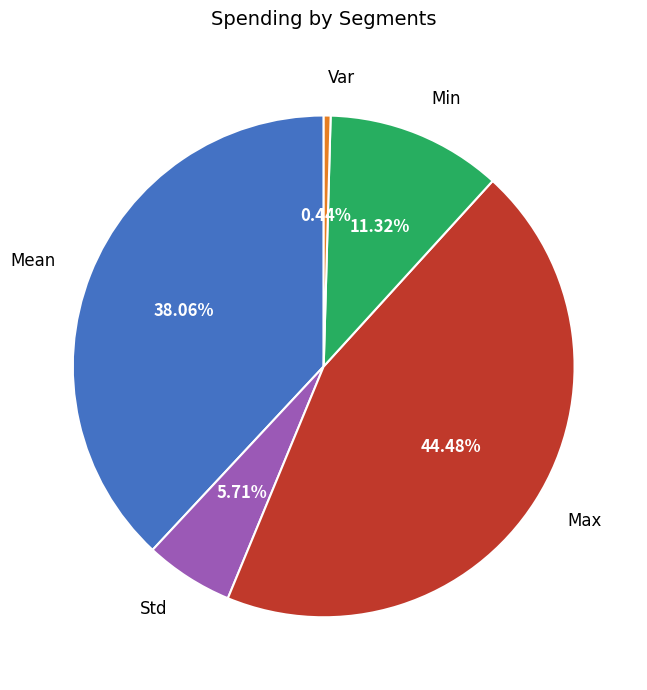

To the nearest percent, what portion does Min represent?

11%